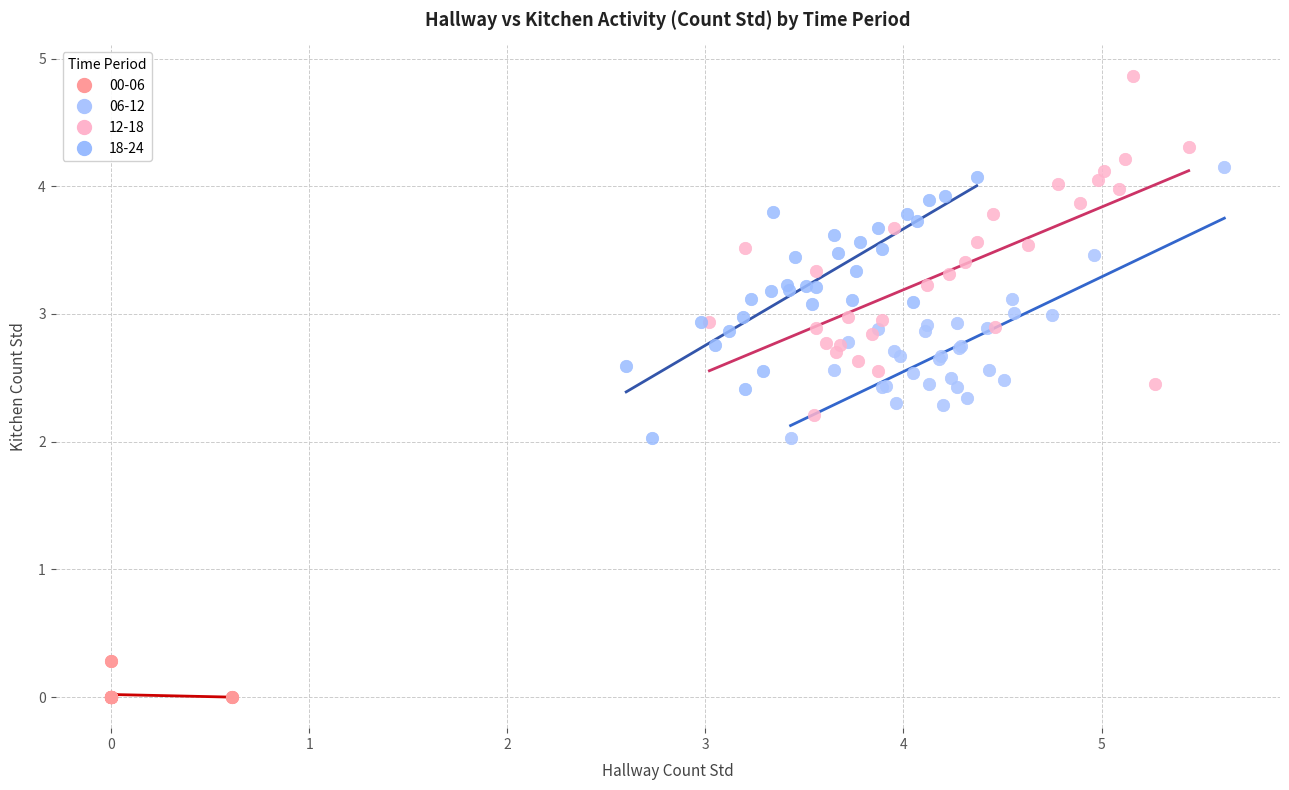

Which series reaches the minimum Y coordinate?

00-06